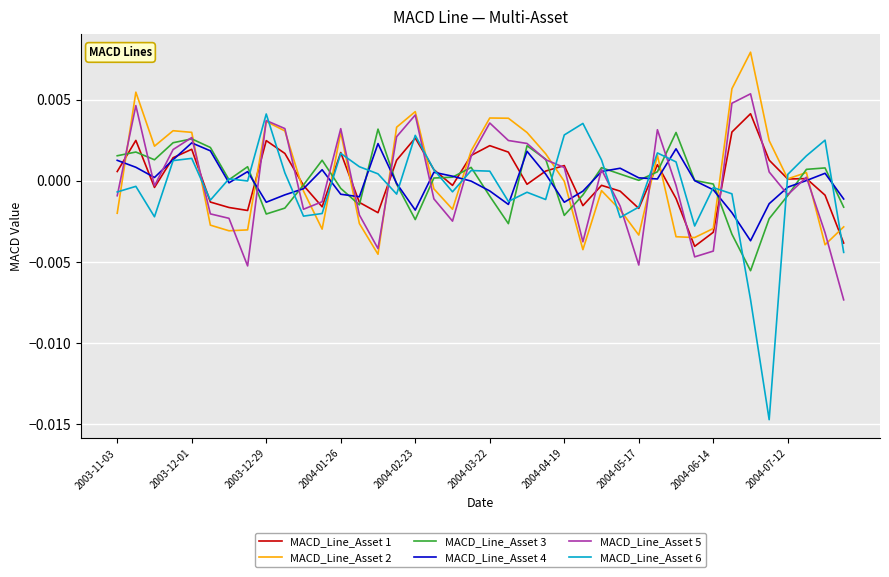

Which series has the widest spread of values?

MACD_Line_Asset 6